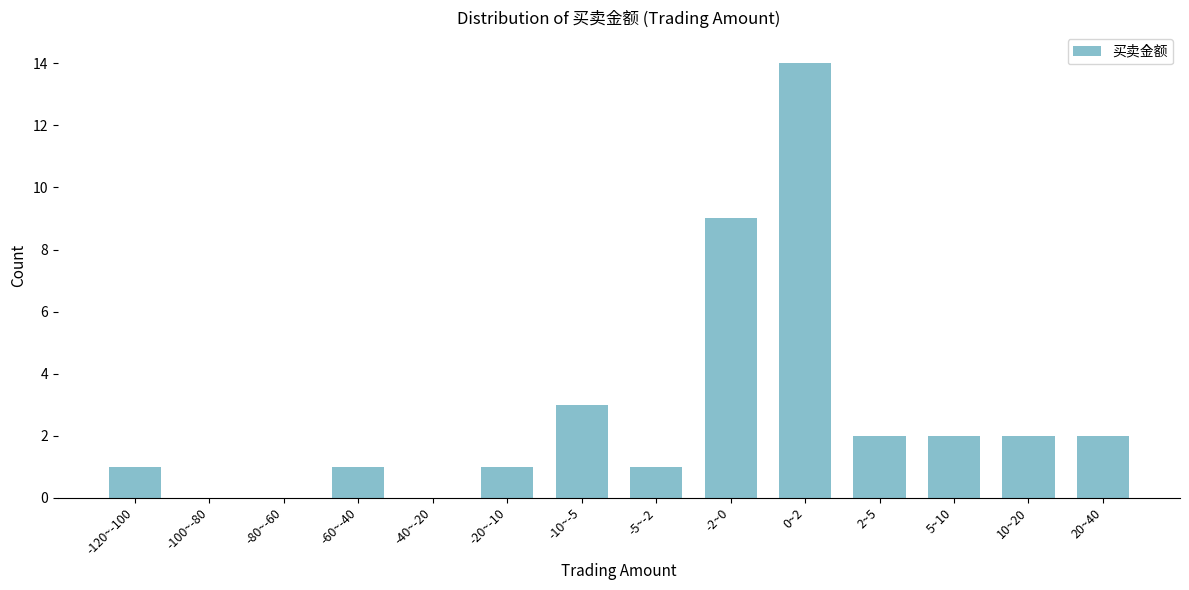

Reading left to right, transcribe all the data shown in this chart.

-120~-100=1	-100~-80=0	-80~-60=0	-60~-40=1	-40~-20=0	-20~-10=1	-10~-5=3	-5~-2=1	-2~0=9	0~2=14	2~5=2	5~10=2	10~20=2	20~40=2